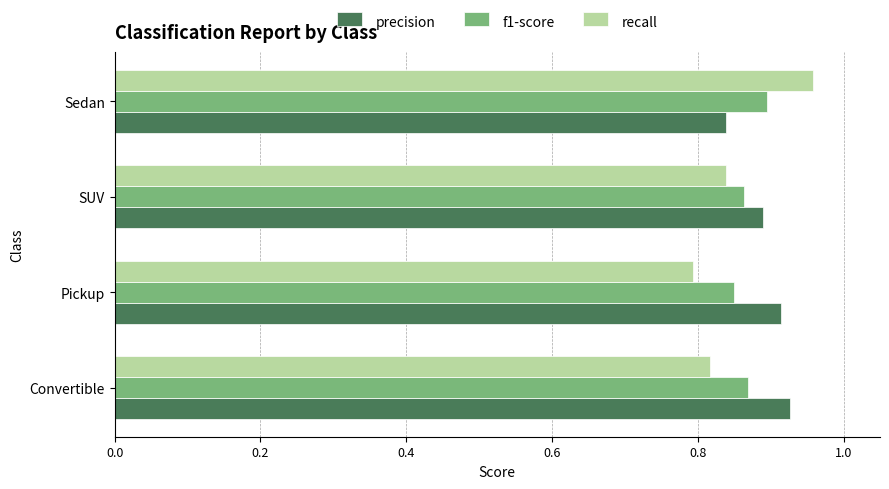

Rank the series at Pickup from highest to lowest value.

precision, f1-score, recall